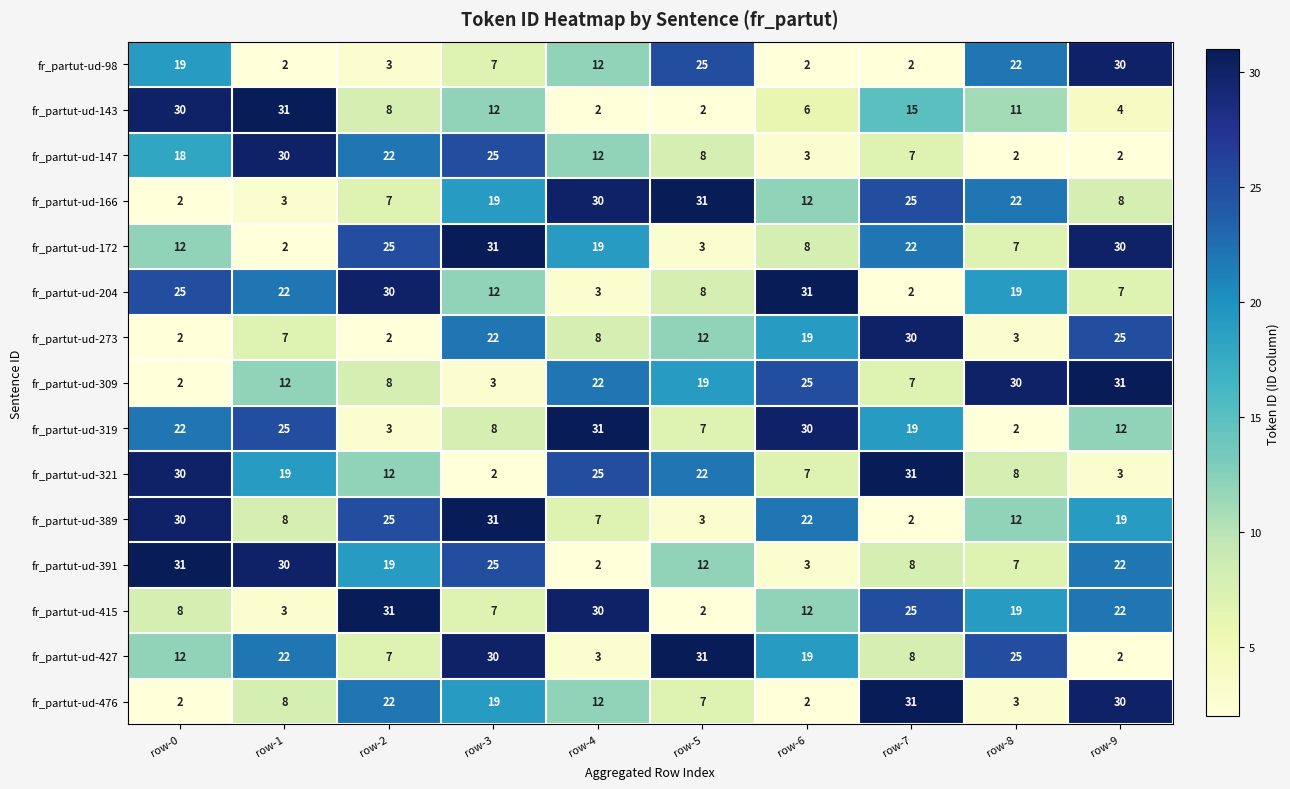

What is the difference between the second highest and second lowest values in the fr_partut-ud-427 series?

27